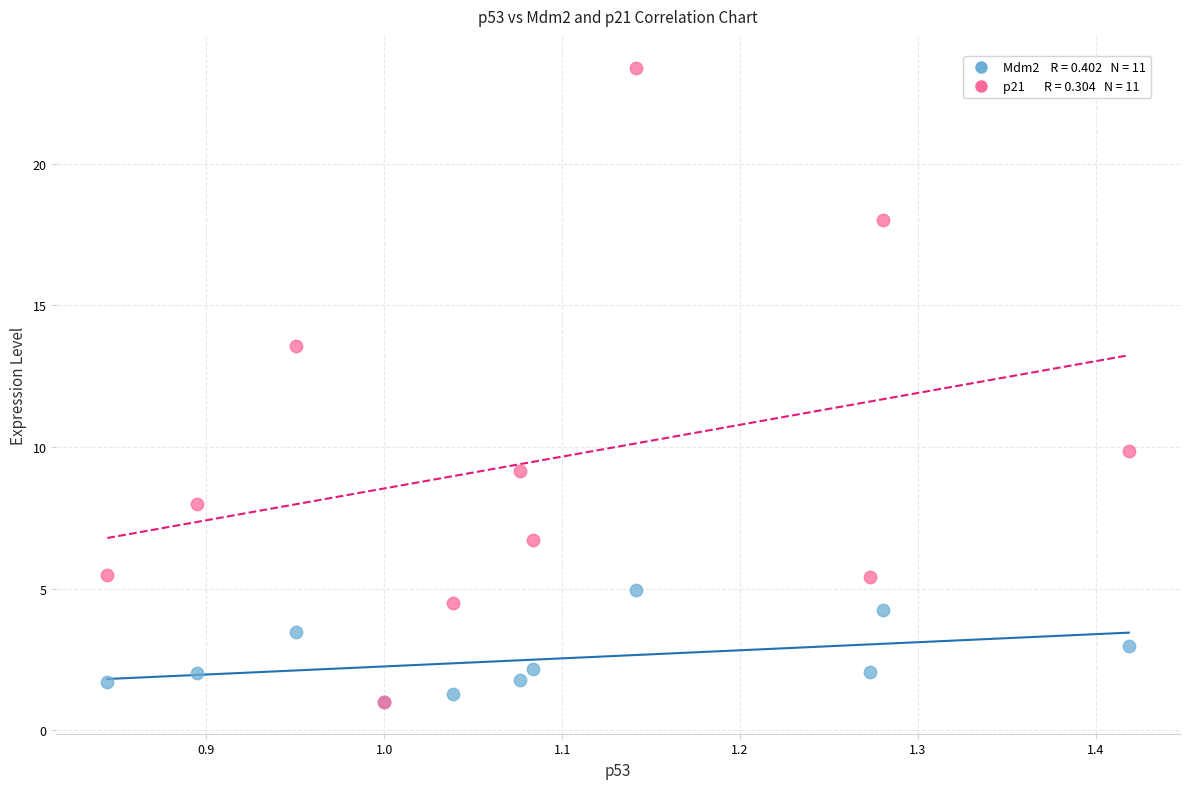

Across all series, what Y value is closest to 12?

13.6